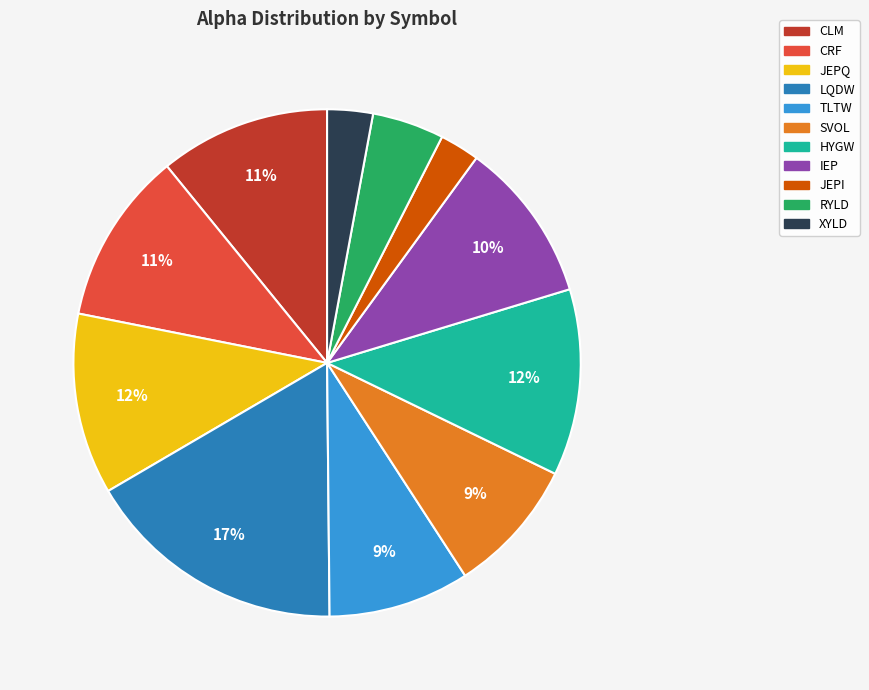

What is the largest slice in the pie chart?

LQDW